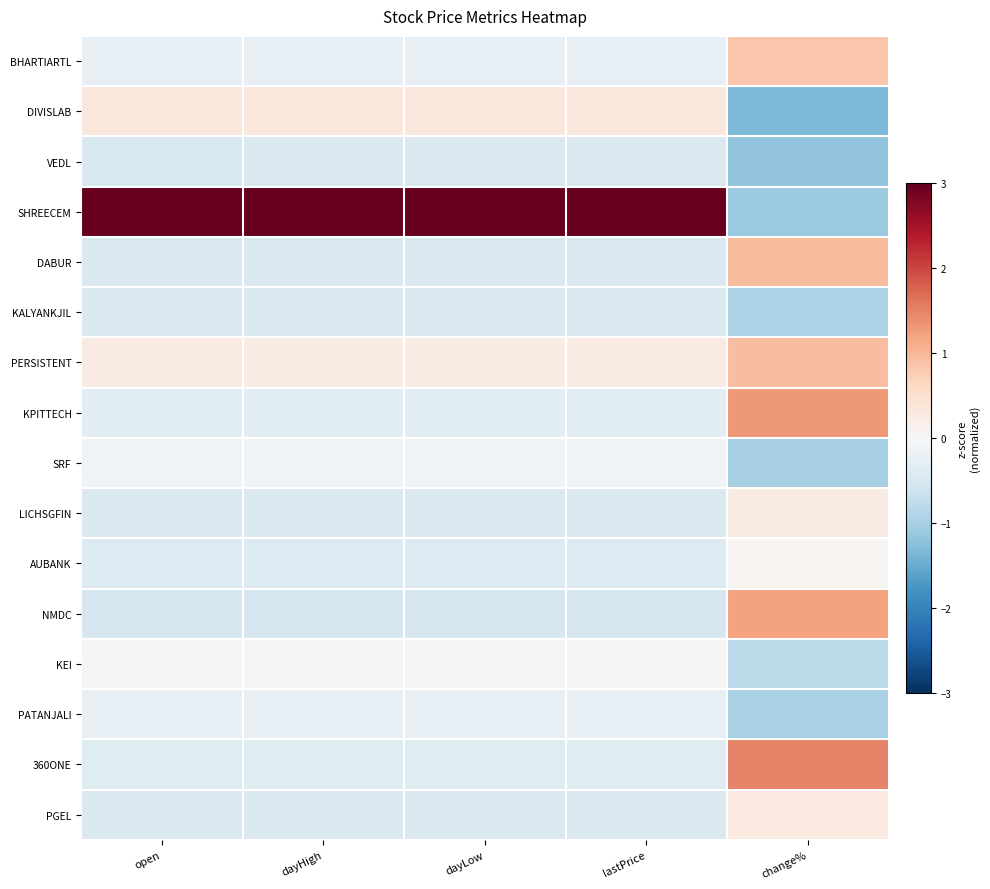

Count the number of categories in the chart.

5